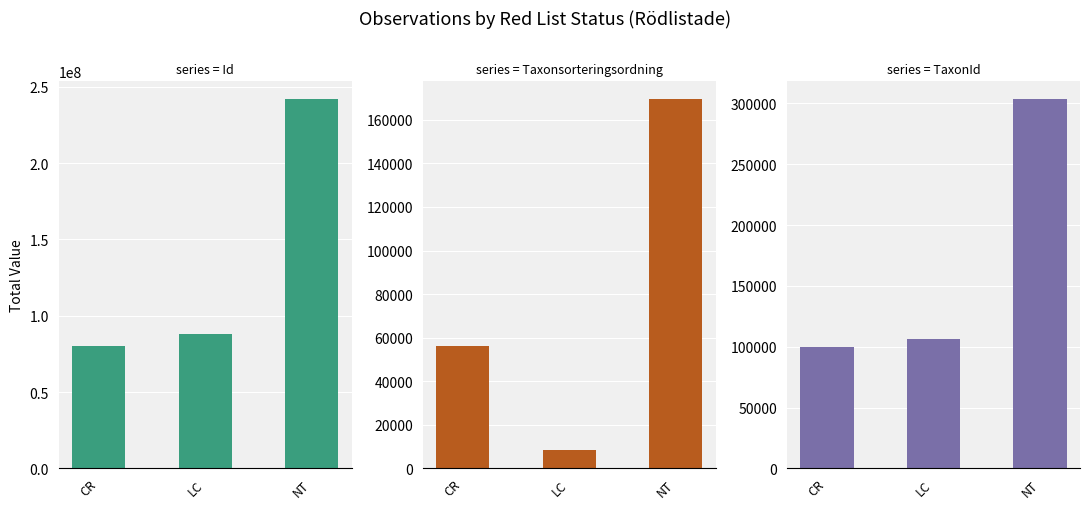

What is the greatest value displayed?

241673155